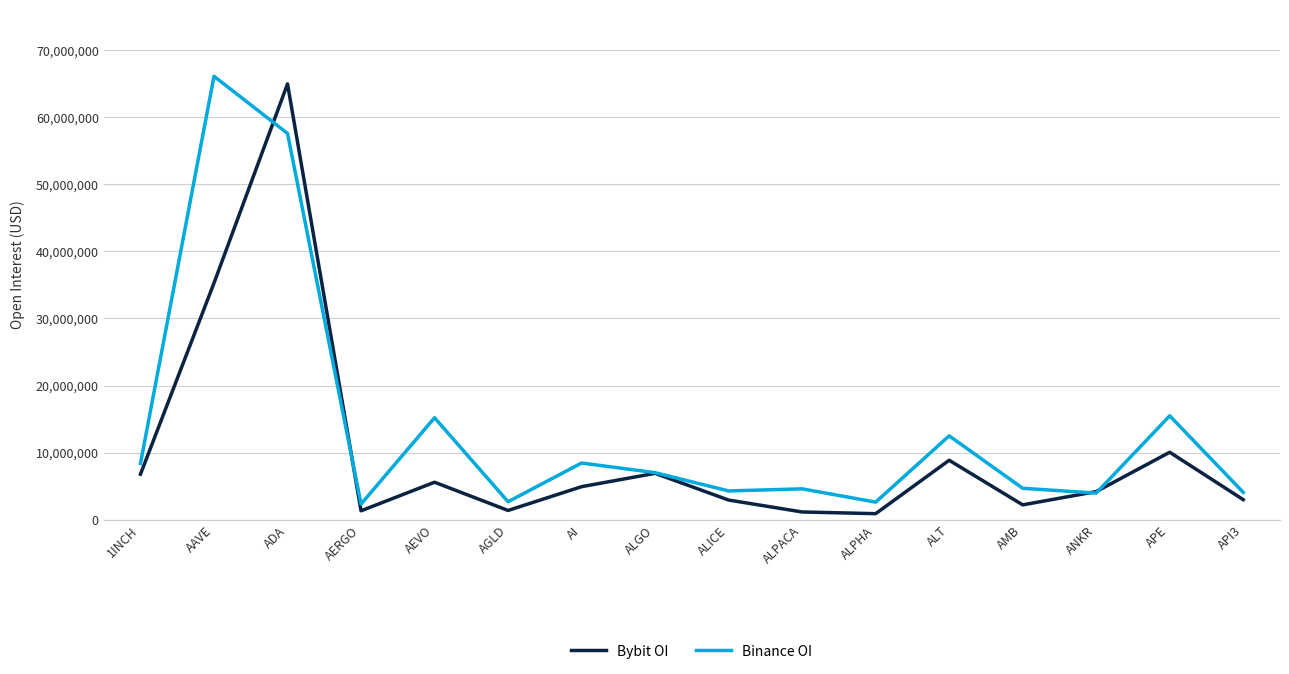

Is this an area chart (filled region under the line)?

No